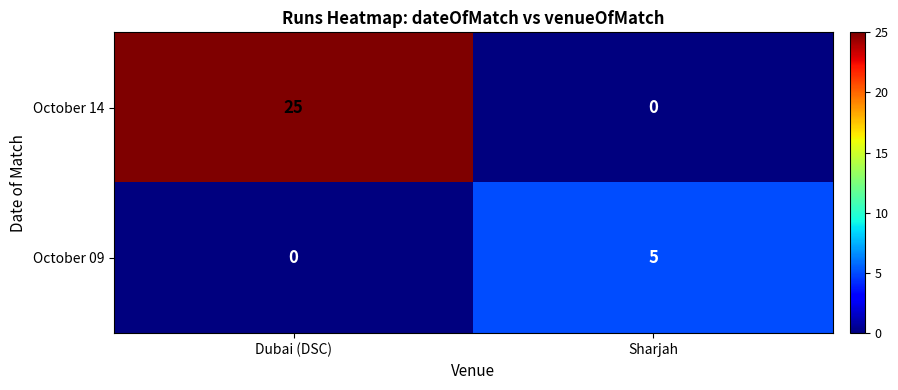

True or false: October 09 has a value of 5 at Sharjah.

True